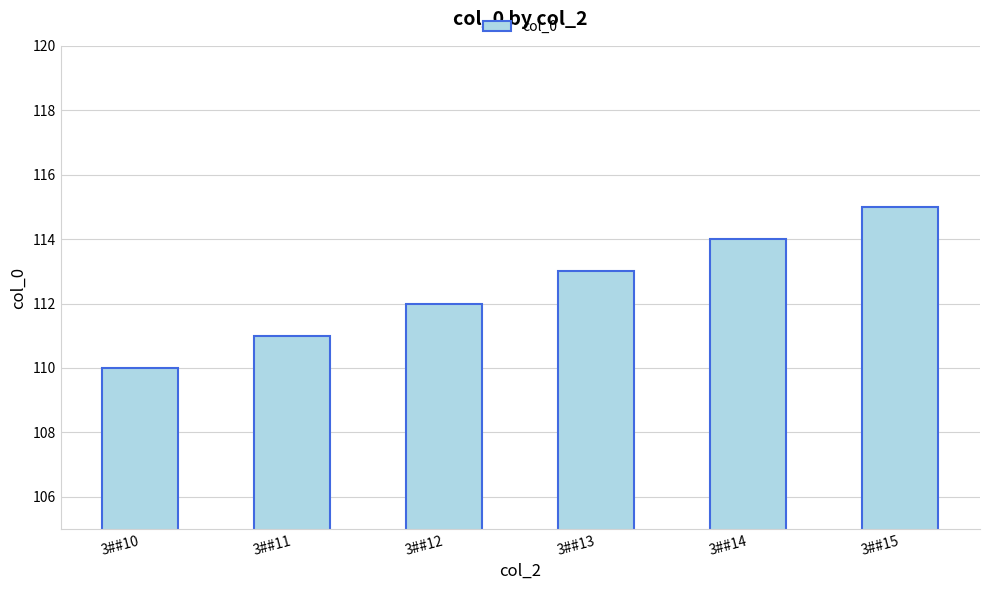

True or false: the data shows 79 at 3##13.

False